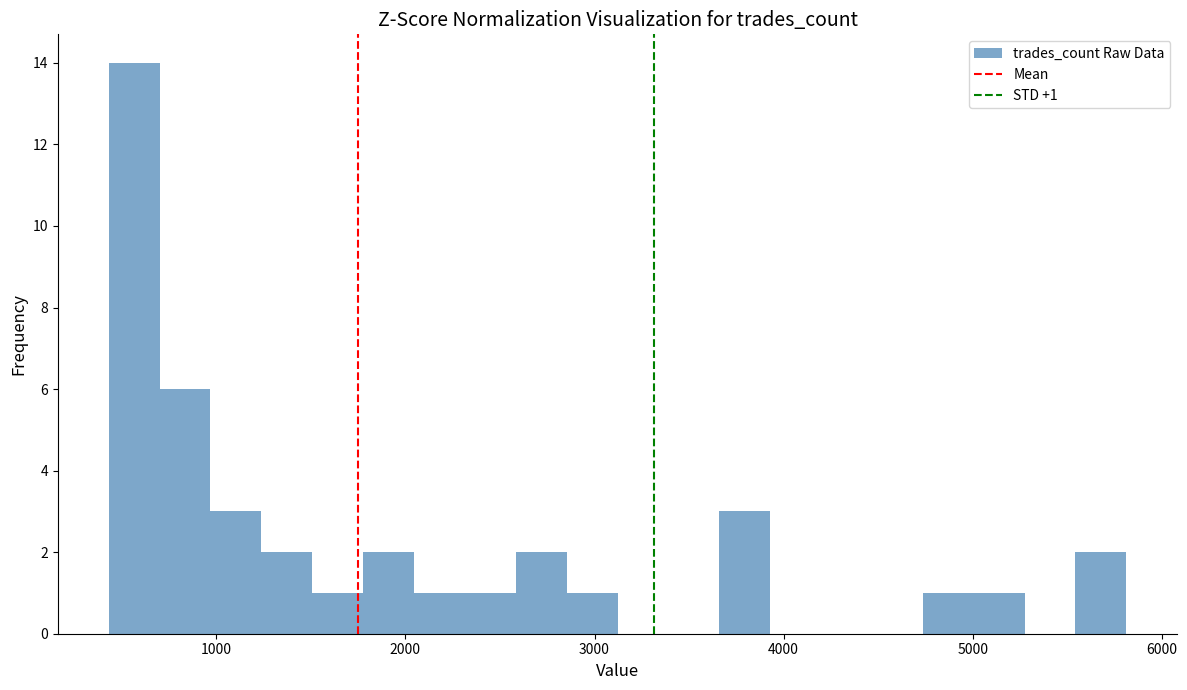

Read against the x-axis, roughly where is the centre of the tallest bar?

600